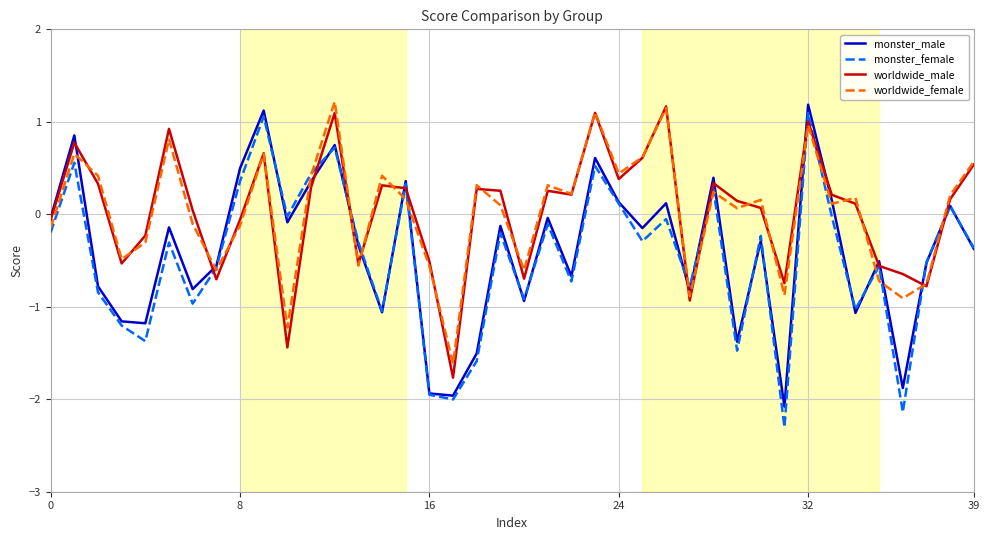

What is the greatest value displayed?

1.2